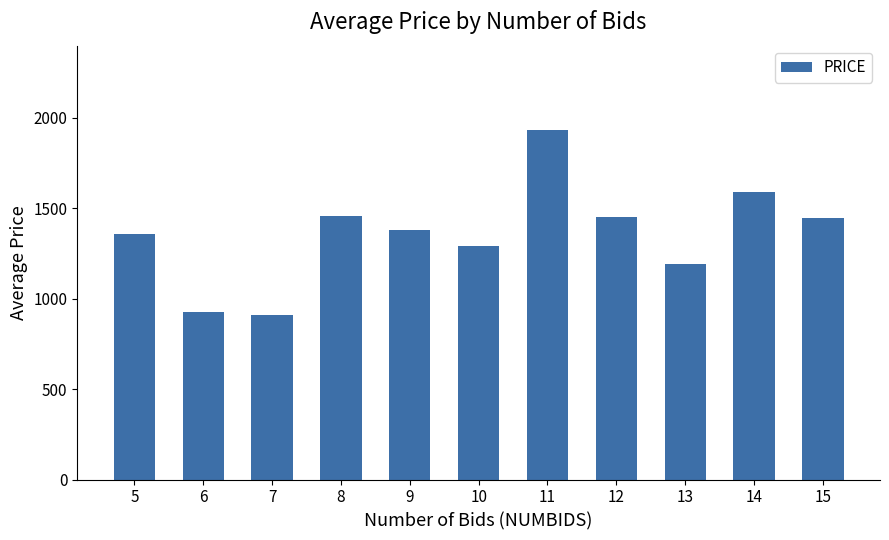

What is the sum of all values?

14939.0